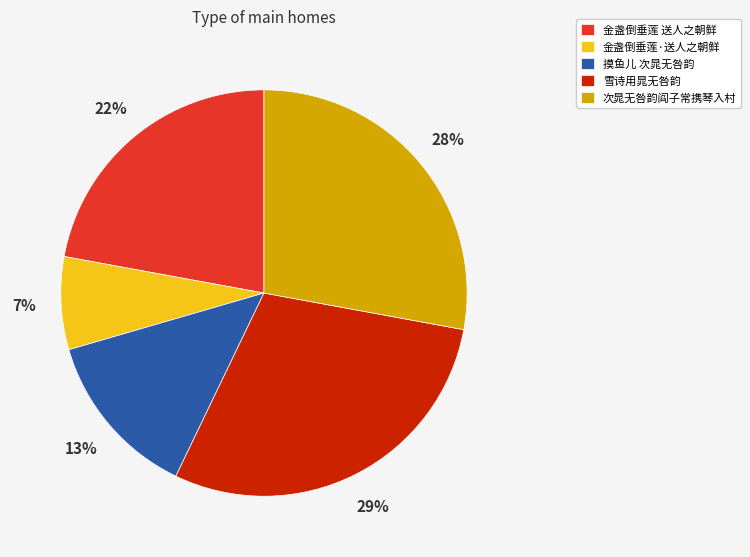

To the nearest percent, what is the difference between the 雪诗用晁无咎韵 and 金盏倒垂莲·送人之朝鲜 slice percentages?

22%